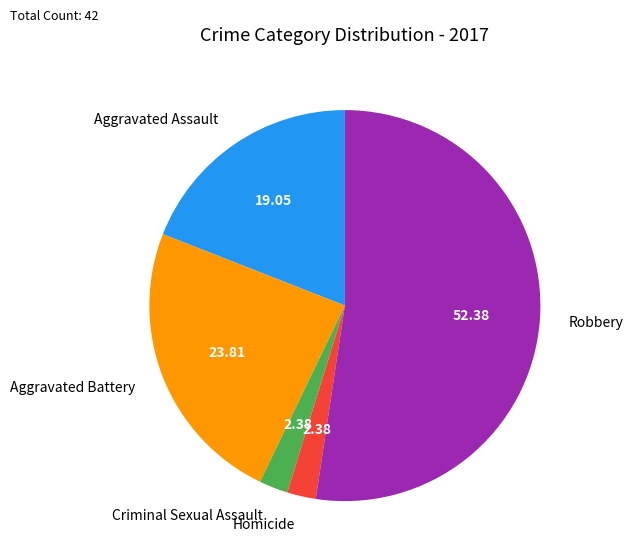

Does Aggravated Battery represent more than half of the total?

No